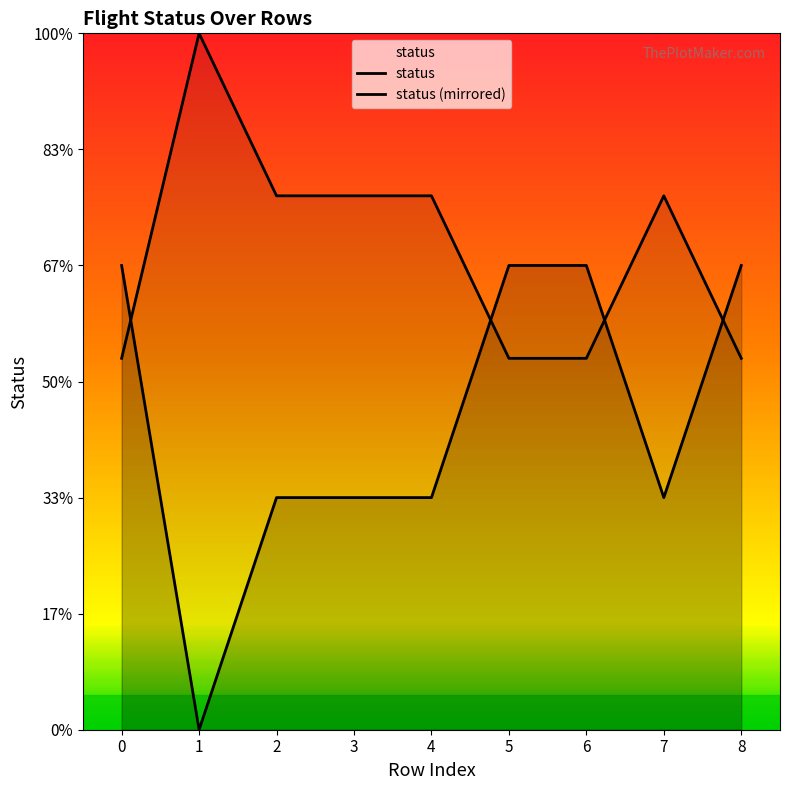

Reading right to left, extract all data points from this chart.

8=2	7=1	6=2	5=2	4=1	3=1	2=1	1=0	0=2